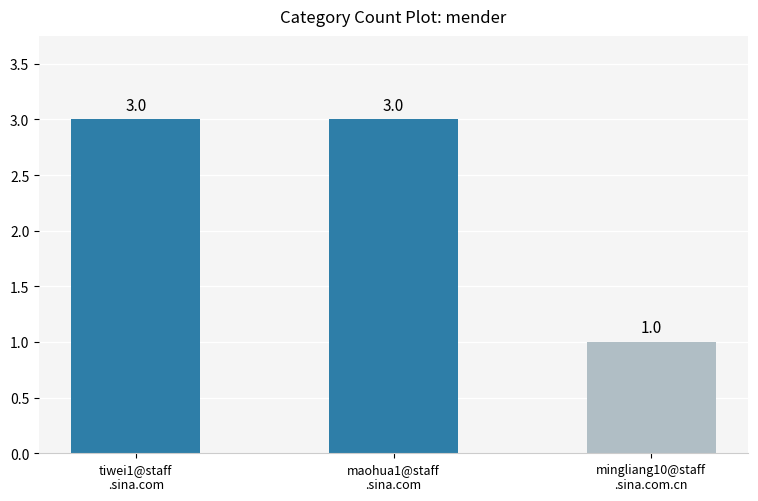

Count the values in the range 1 to 3.

3